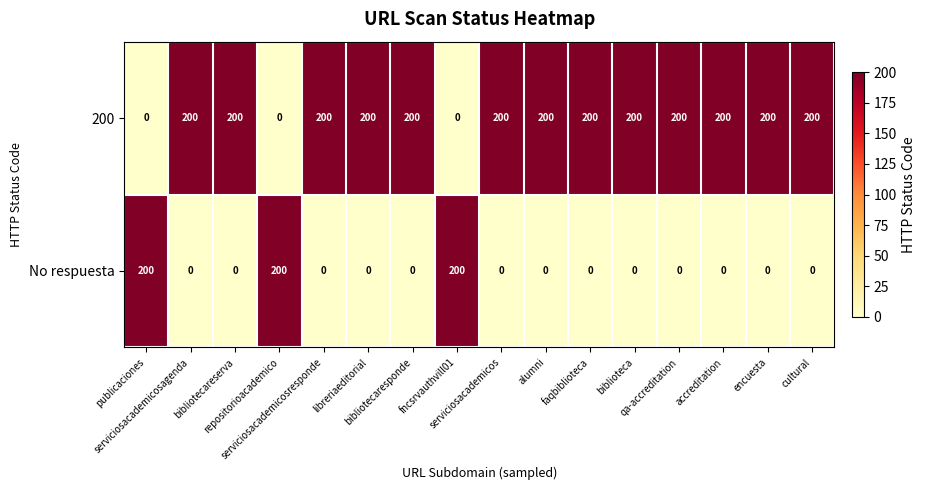

What is the greatest value displayed?

200